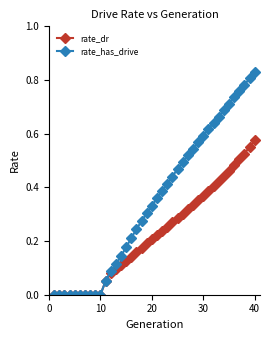

Which series has the largest total across all categories?

rate_has_drive